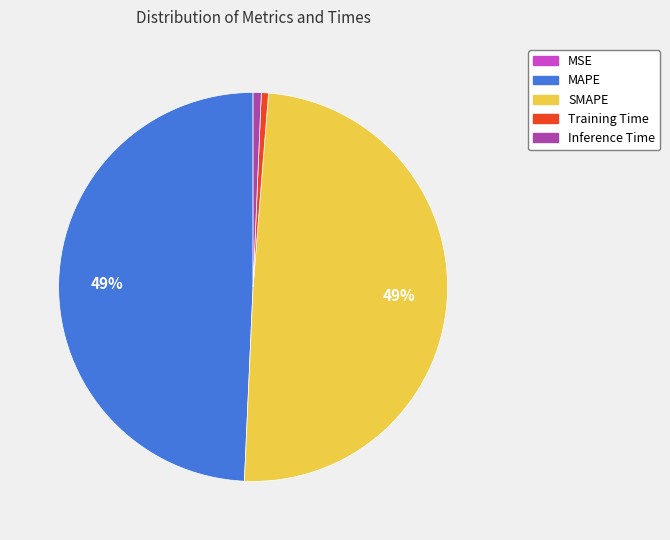

To the nearest percent, what portion does SMAPE represent?

49%